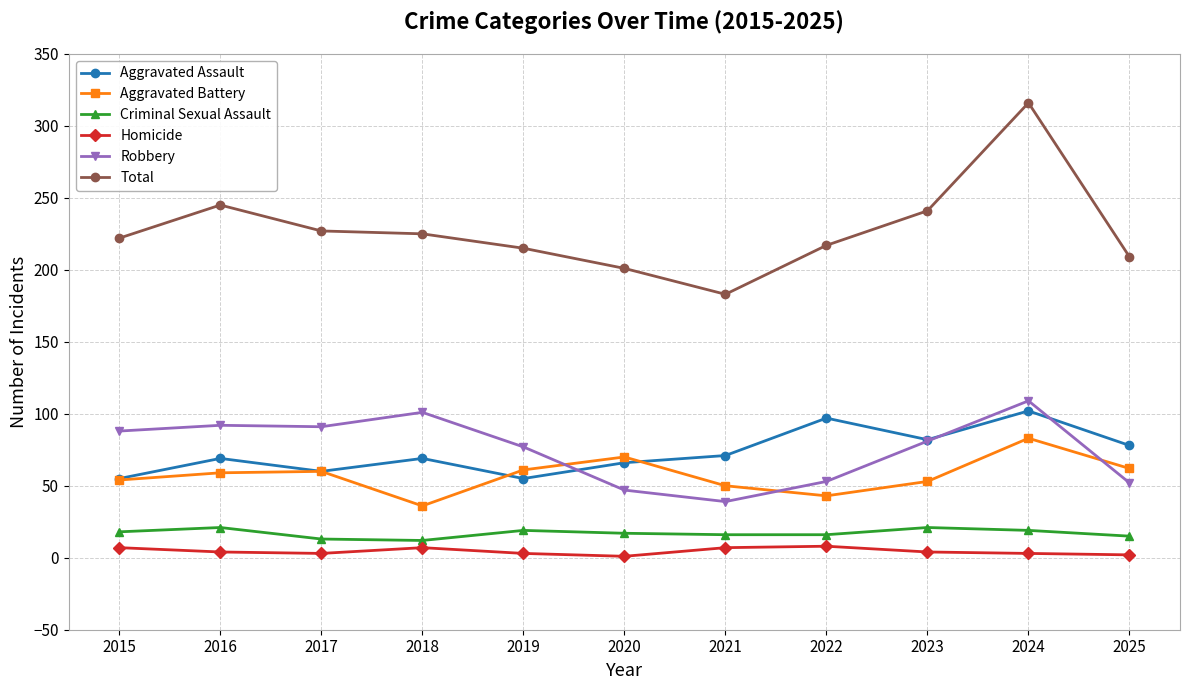

At which category is the sum across all series the highest?

2024